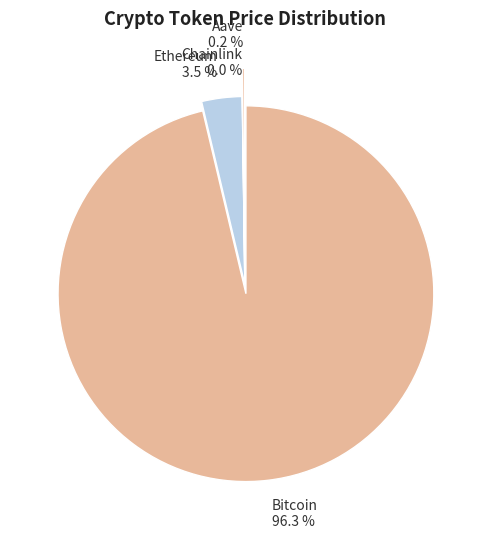

To the nearest percent, what is the average slice percentage?

25%